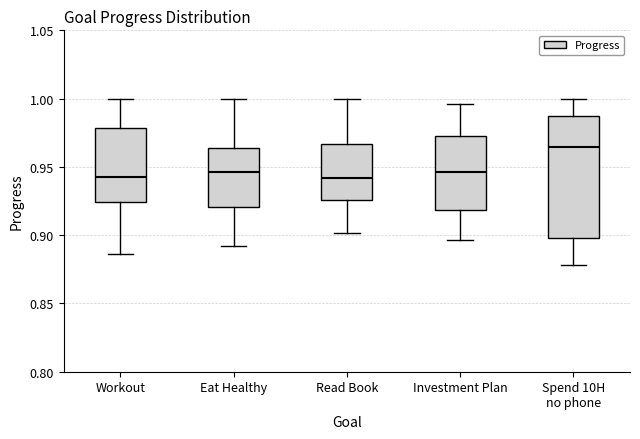

Which box's median line is the highest?

Spend 10H no phone